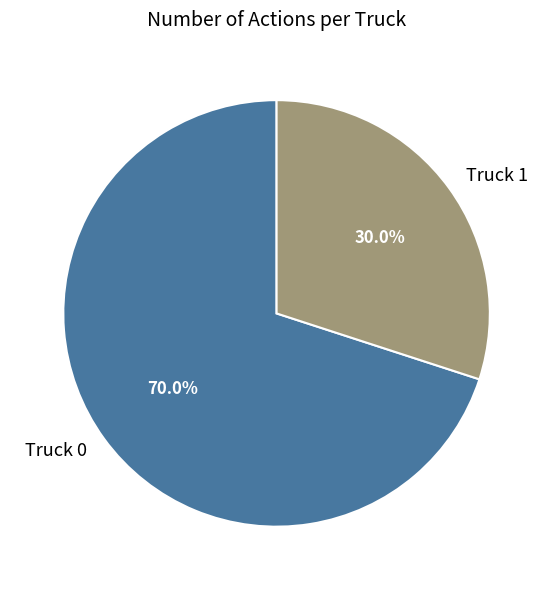

To the nearest percent, what is the combined percentage of Truck 0 and Truck 1?

100%